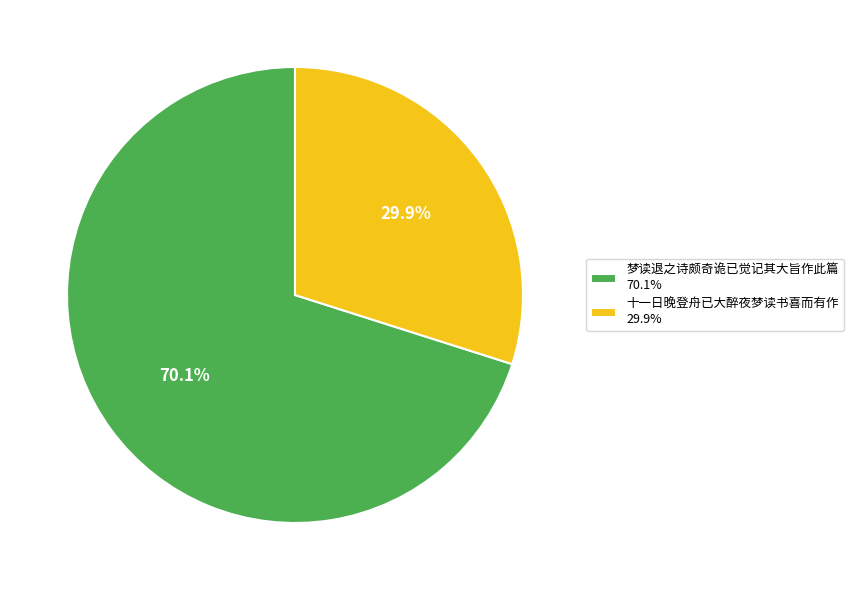

Which category accounts for the majority?

梦读退之诗颇奇诡已觉记其大旨作此篇